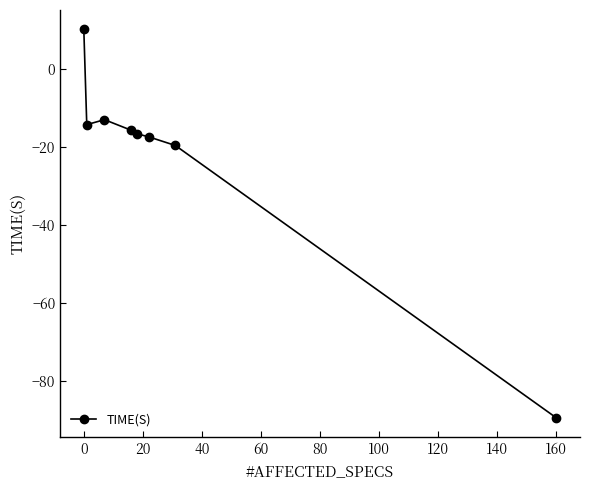

Reading left to right, what are all the values shown in this chart?

10.0	-14.3	-13.1	-15.8	-16.7	-17.5	-19.7	-89.4